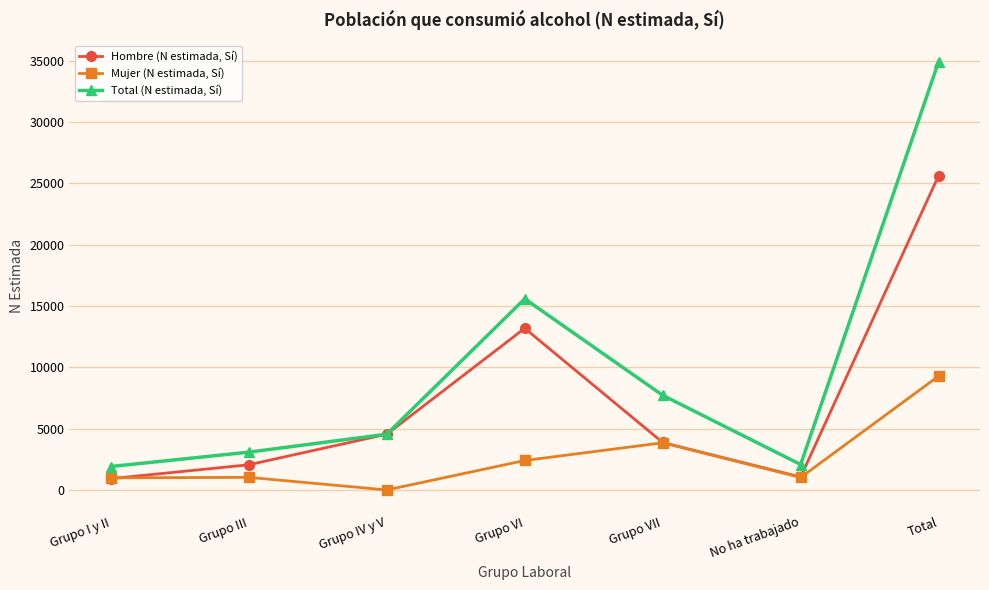

At which label is Total (N estimada, Sí) closest to 18419?

Grupo VI